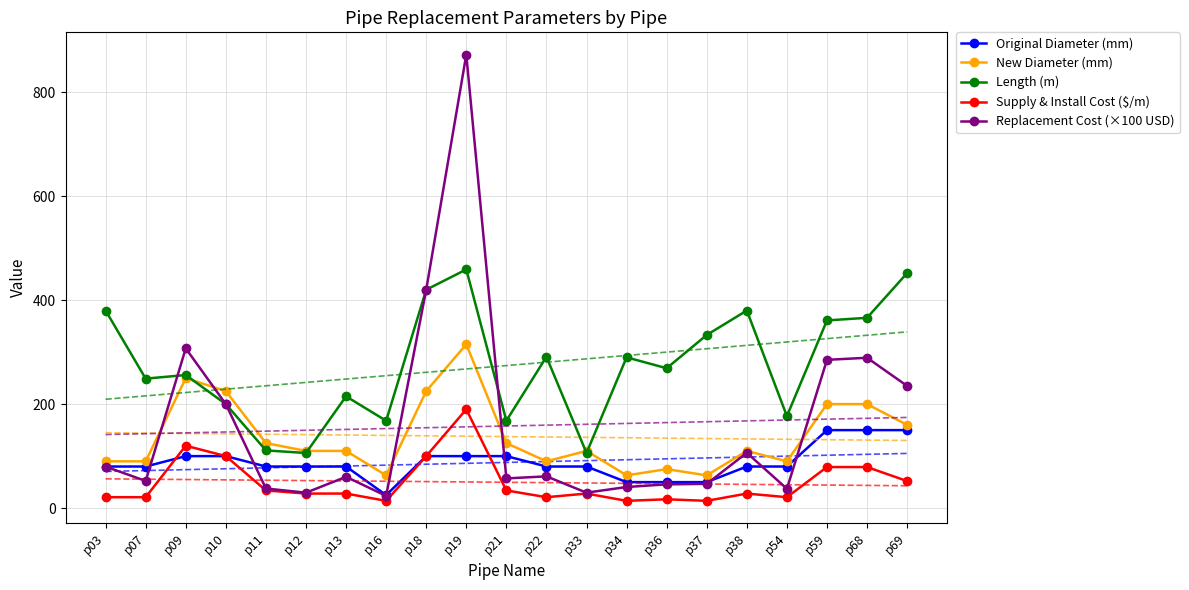

Reading right to left, transcribe all the data shown in this chart.

Original Diameter (mm): 150.0	150.0	150.0	80.0	80.0	50.0	50.0	50.0	80.0	80.0	100.0	100.0	100.0	25.0	80.0	80.0	80.0	100.0	100.0	80.0	80.0
New Diameter (mm): 160.0	200.0	200.0	90.0	110.0	63.0	75.0	63.0	110.0	90.0	125.0	315.0	225.0	63.0	110.0	110.0	125.0	225.0	250.0	90.0	90.0
Length (m): 452.0	366.0	361.0	177.0	380.0	333.0	269.0	290.0	106.0	291.0	168.0	459.0	420.0	168.0	215.0	106.0	111.0	200.0	256.0	249.0	380.0
Supply & Install Cost ($/m): 52.0	79.0	79.0	21.0	28.0	14.0	17.0	14.0	28.0	21.0	34.0	190.0	100.0	14.0	28.0	28.0	34.0	100.0	120.0	21.0	21.0
Replacement Cost (×100 USD): 235.0	289.1	285.2	37.2	106.4	46.6	45.7	40.6	29.7	61.1	57.1	872.1	420.0	23.5	60.2	29.7	37.7	200.0	307.2	52.3	79.8